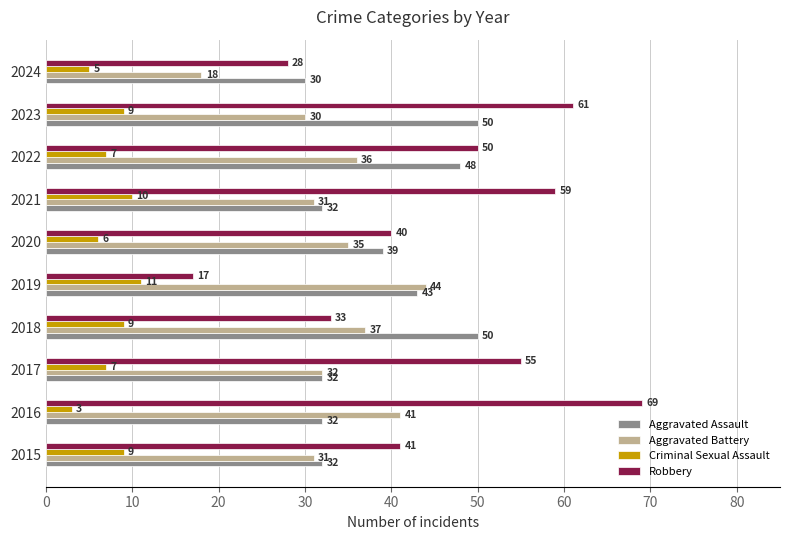

True or false: Aggravated Battery has a value of 44 at 2019.

True